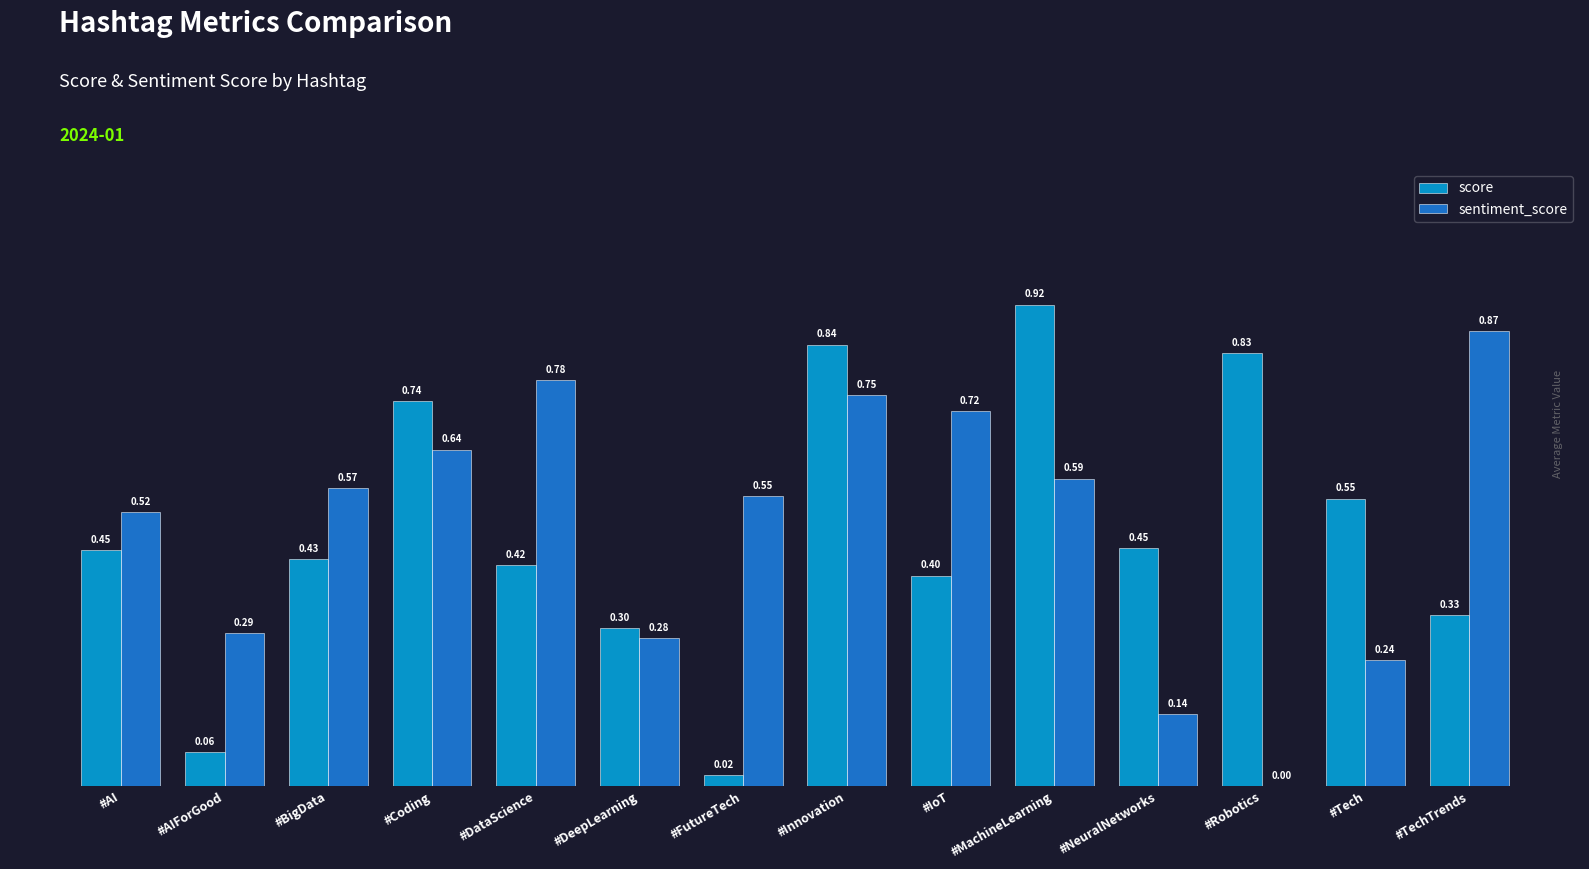

Which series has the largest total across all categories?

sentiment_score